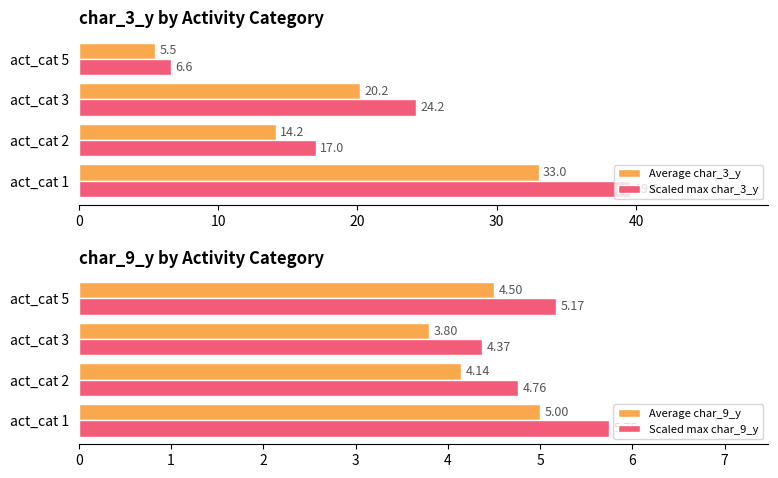

What is the value of the Scaled max char_9_y bar at the 2nd from the left?

4.8